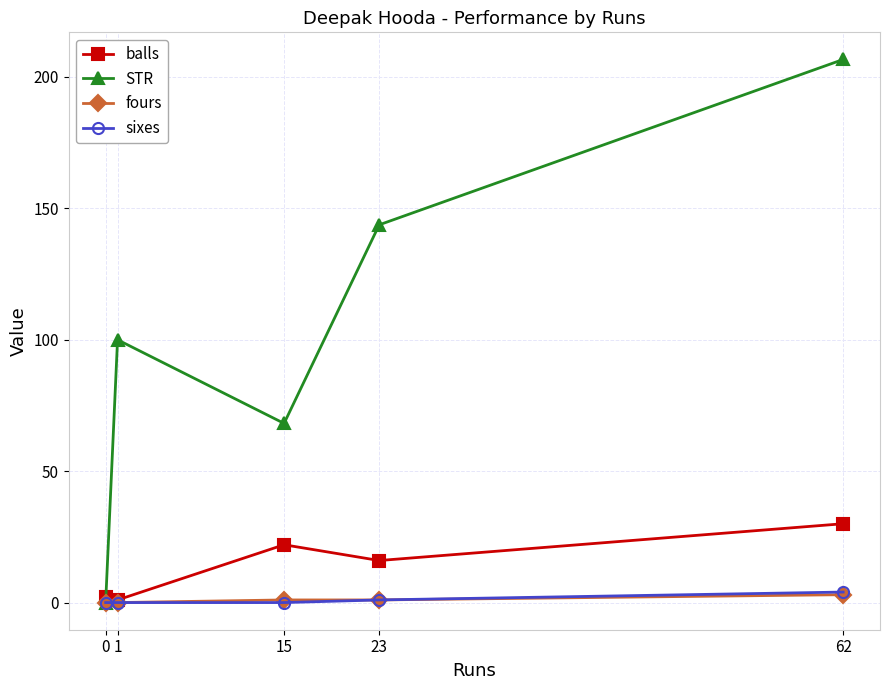

What is the total value across all series at 23?

161.8